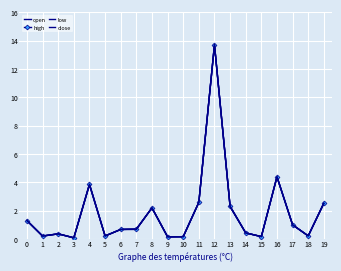

What is the maximum value shown in the chart?

13.7